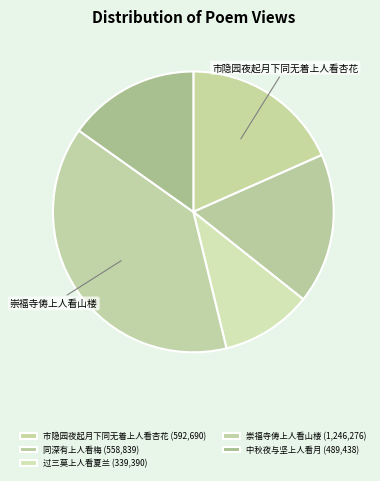

Count the number of slices in the pie.

5